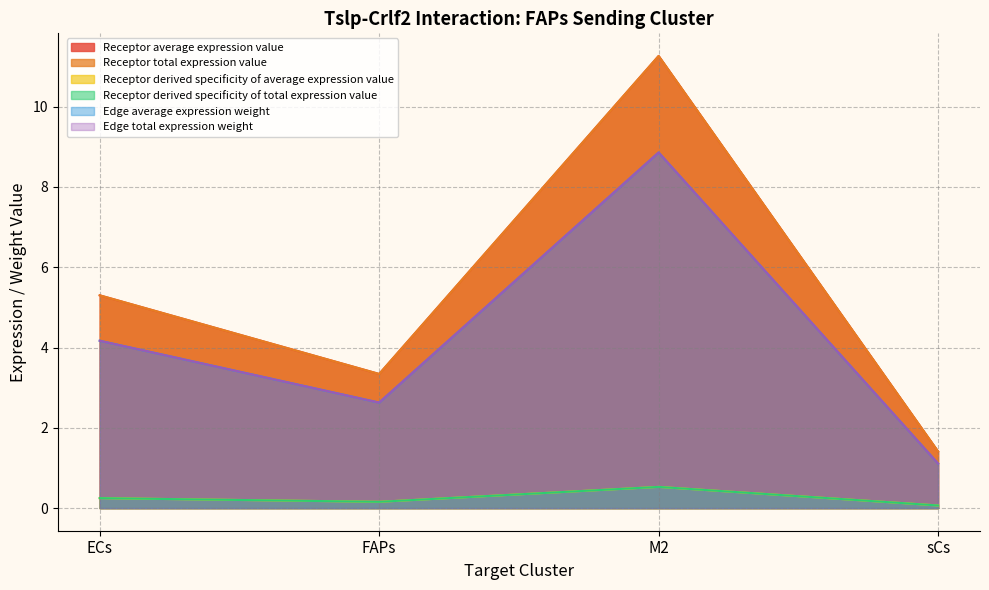

Which series has the largest total across all categories?

Receptor average expression value